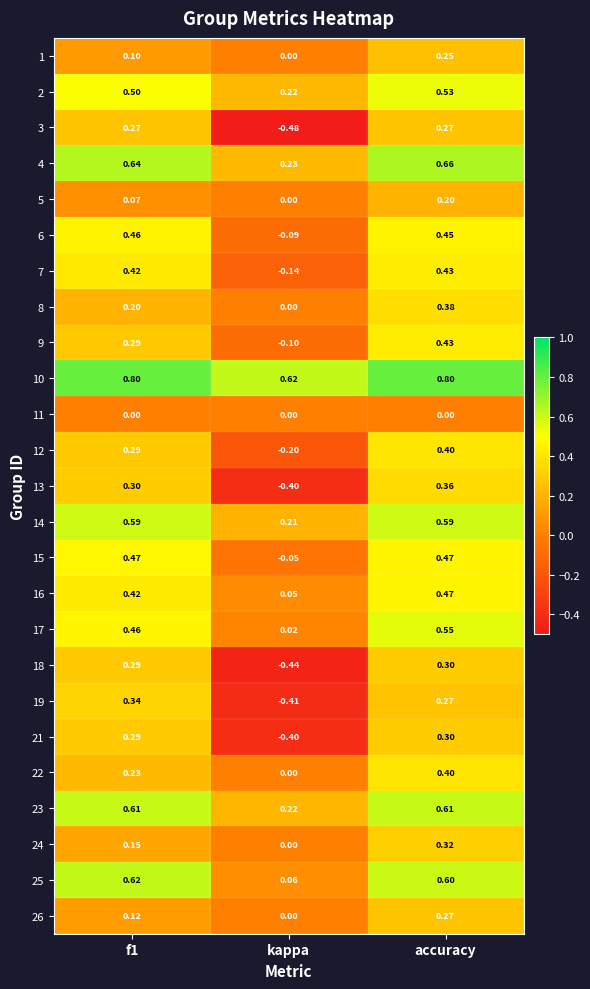

Which series changed the most between f1 and accuracy?

8